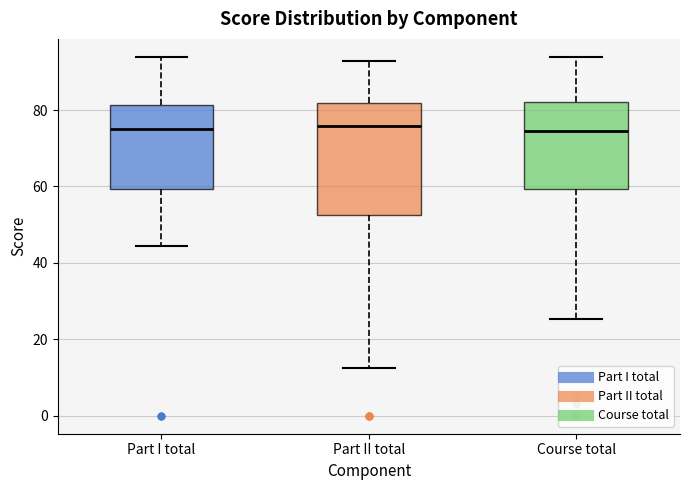

Reading left to right, transcribe this box plot: for each box, give where its median line is, the range the box spans, and where its two whiskers end, as read against the y-axis. The values are not printed on the chart, so give them approximately, as read against the axis.

Part I total: median 76, box 60 to 82, whiskers 44 to 94
Part II total: median 76, box 52 to 82, whiskers 12 to 92
Course total: median 74, box 60 to 82, whiskers 26 to 94